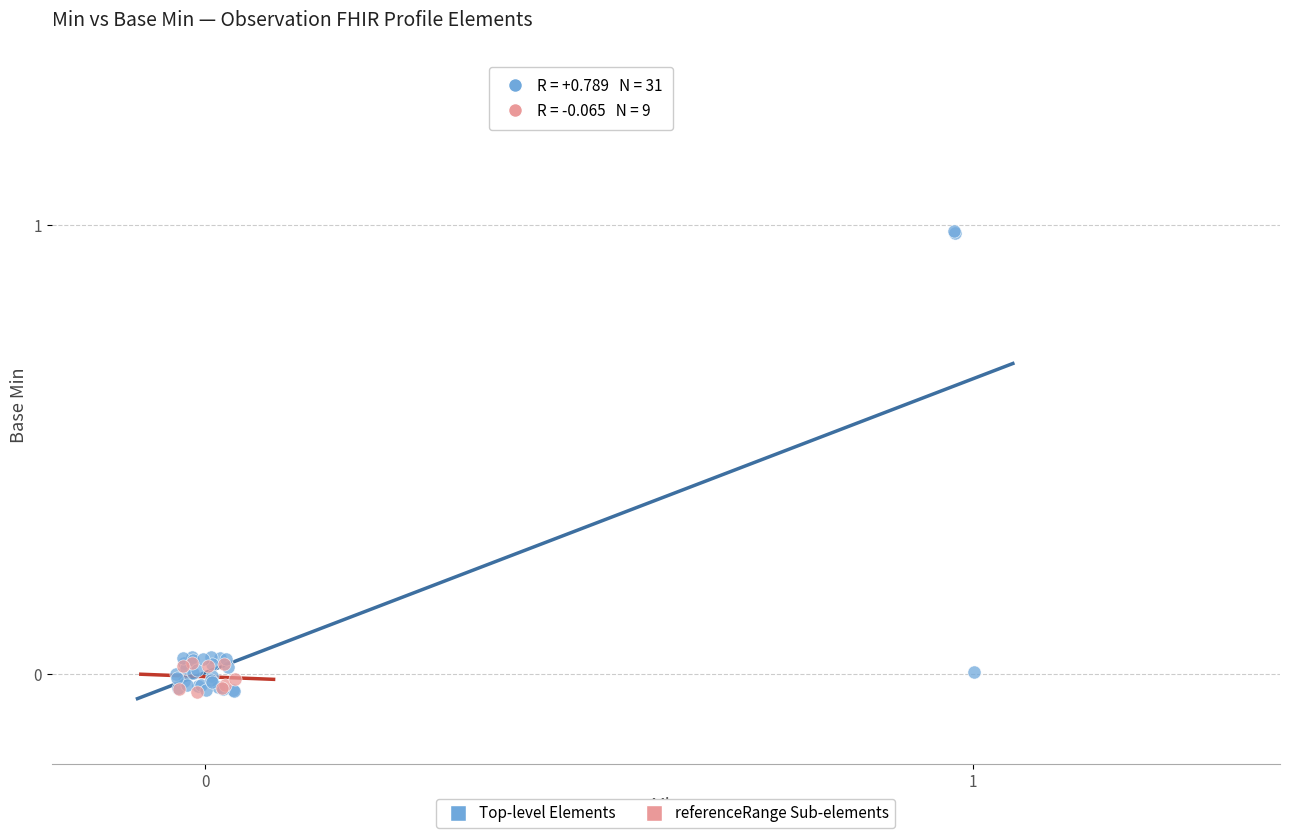

Which series contains the highest Y value?

Top-level Elements